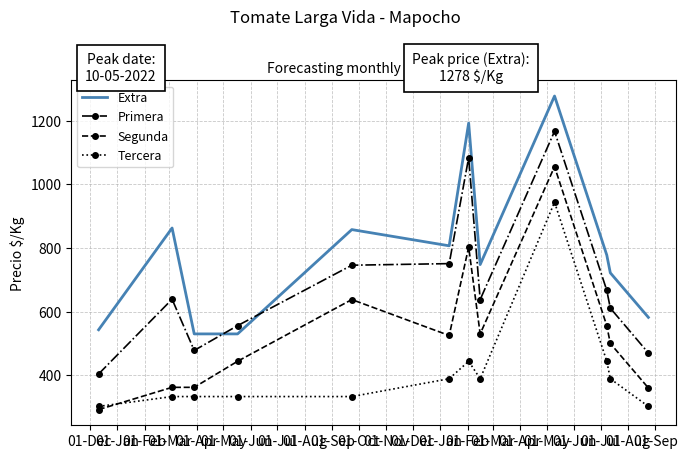

What is the difference between the second highest and minimum values in the Extra series?

663